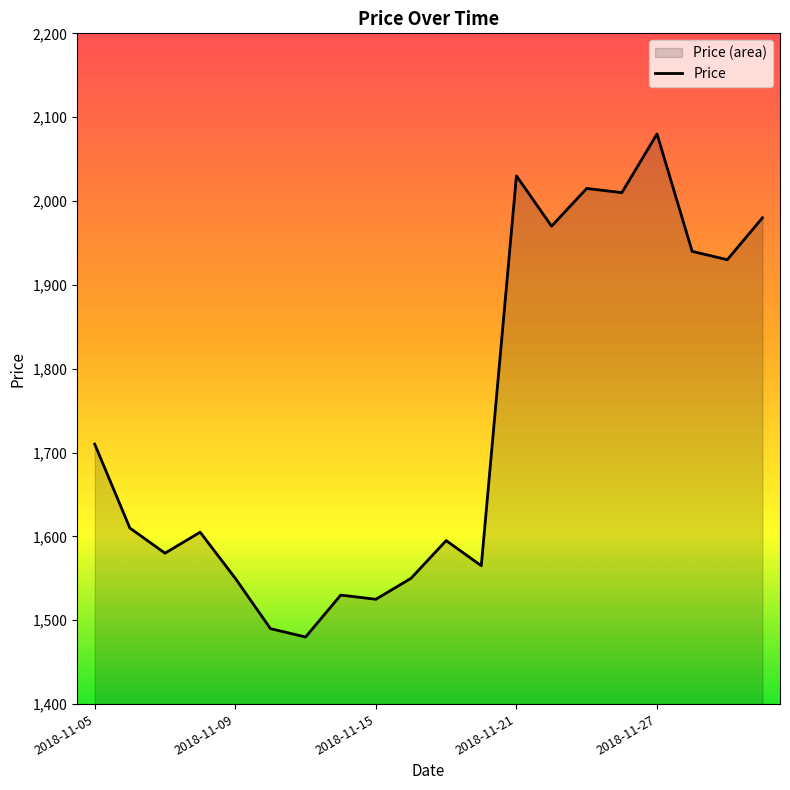

What is the difference between the maximum and minimum values?

600